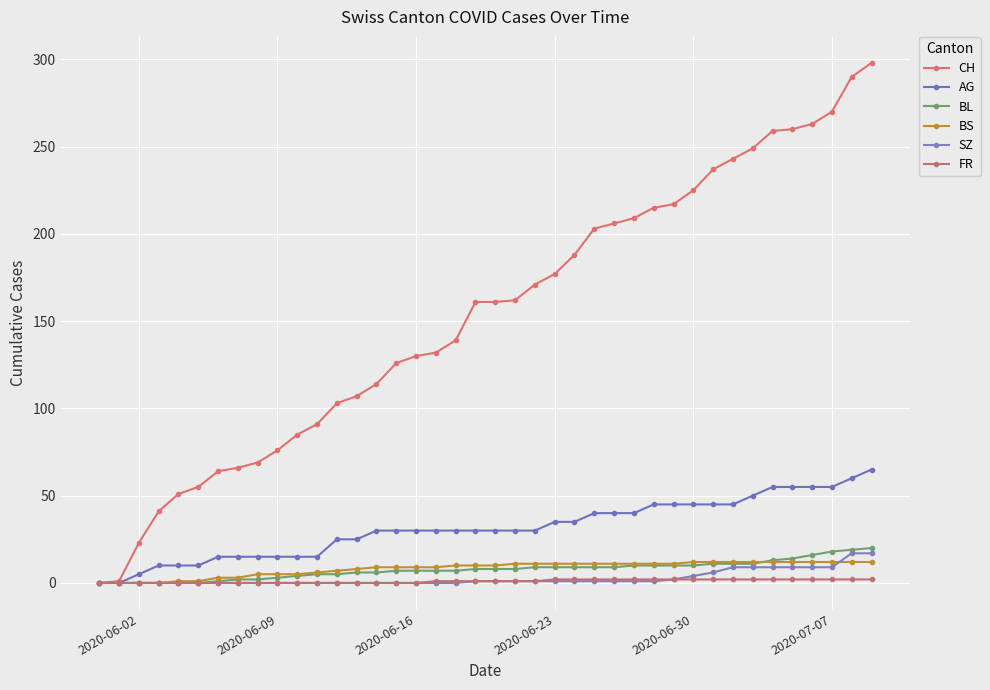

How many intersections are there between BS and BL?

1